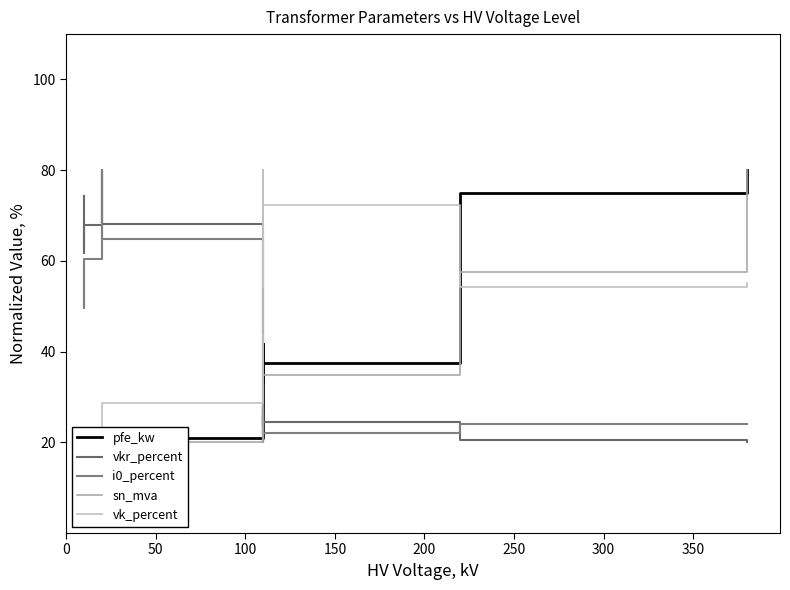

Which series has the largest range (max minus min)?

pfe_kw